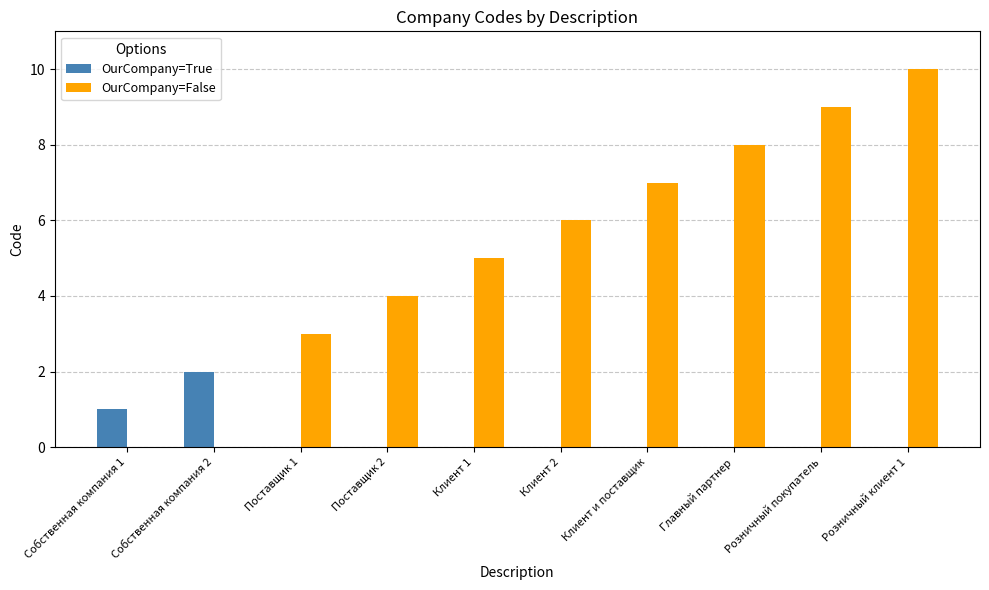

Which series has the largest total across all categories?

OurCompany=False